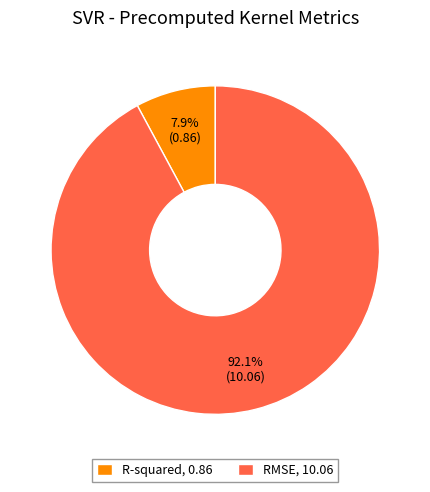

Count the number of slices in the pie.

2